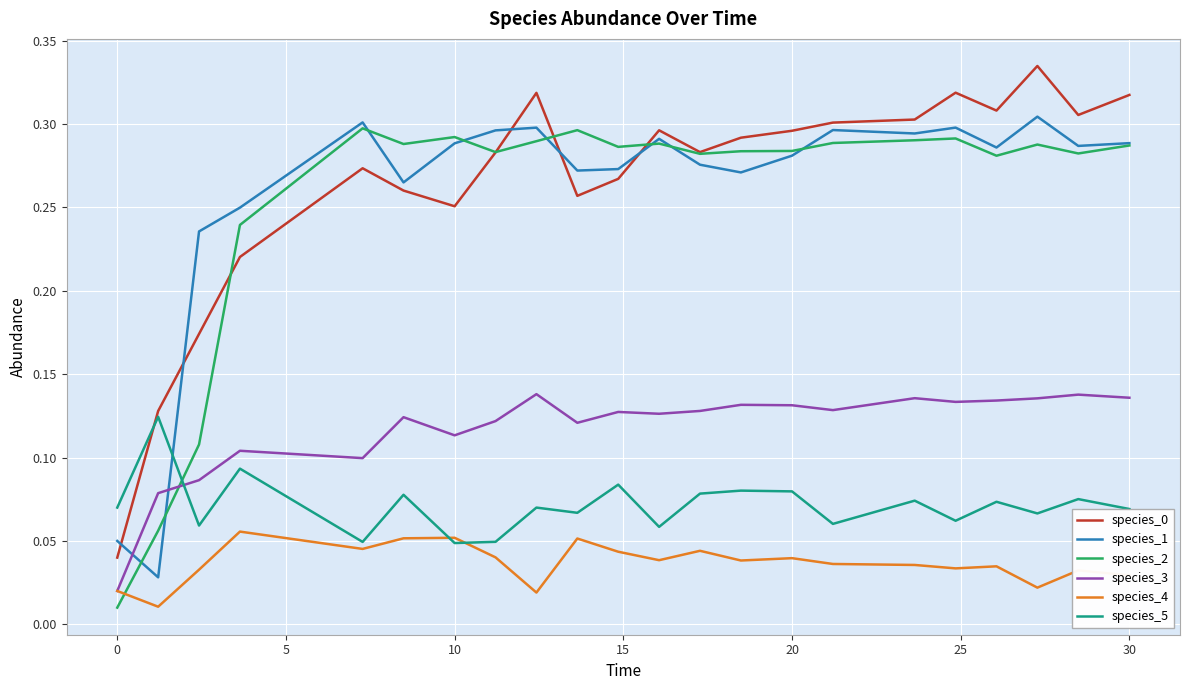

How many times do species_5 and species_1 cross each other?

1